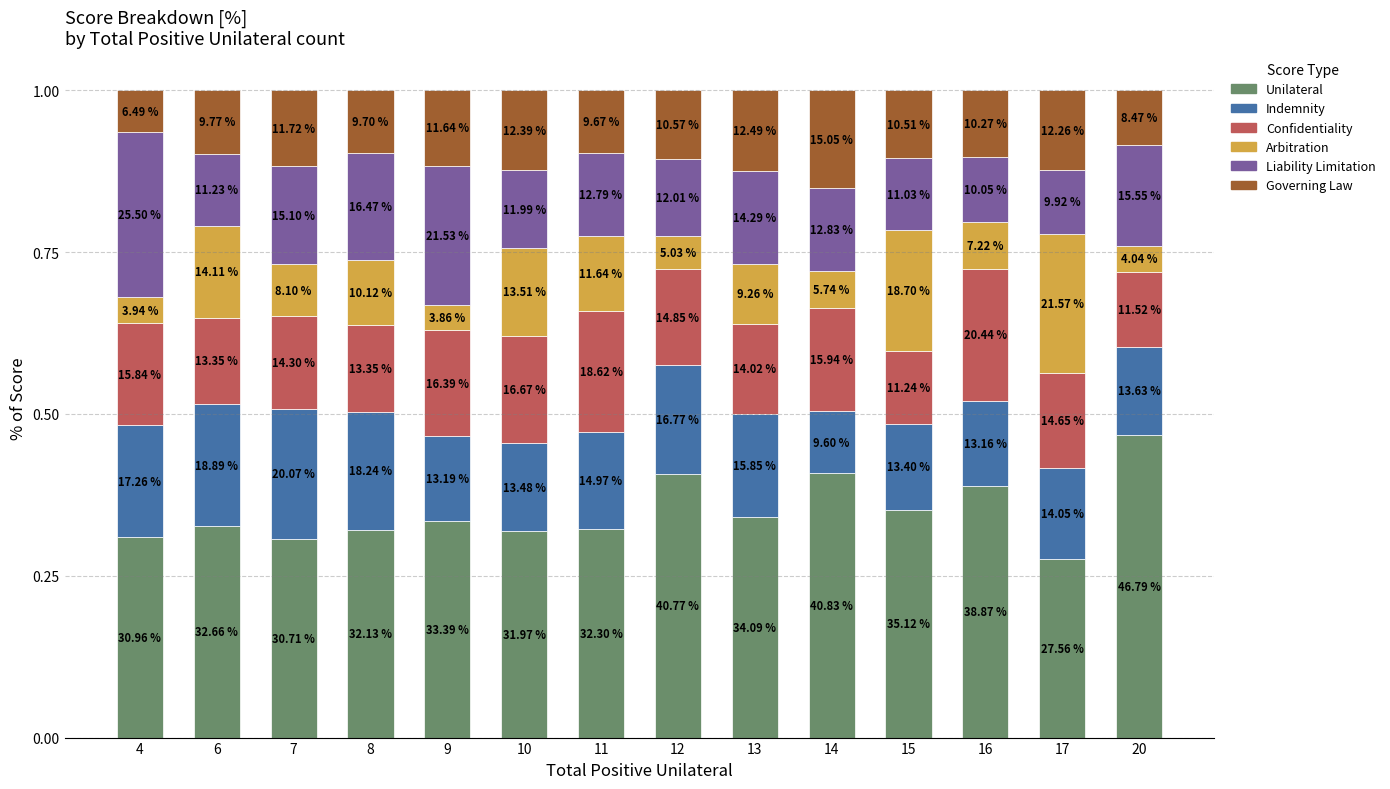

What are all the series names shown in the legend?

Unilateral, Indemnity, Confidentiality, Arbitration, Liability Limitation, Governing Law